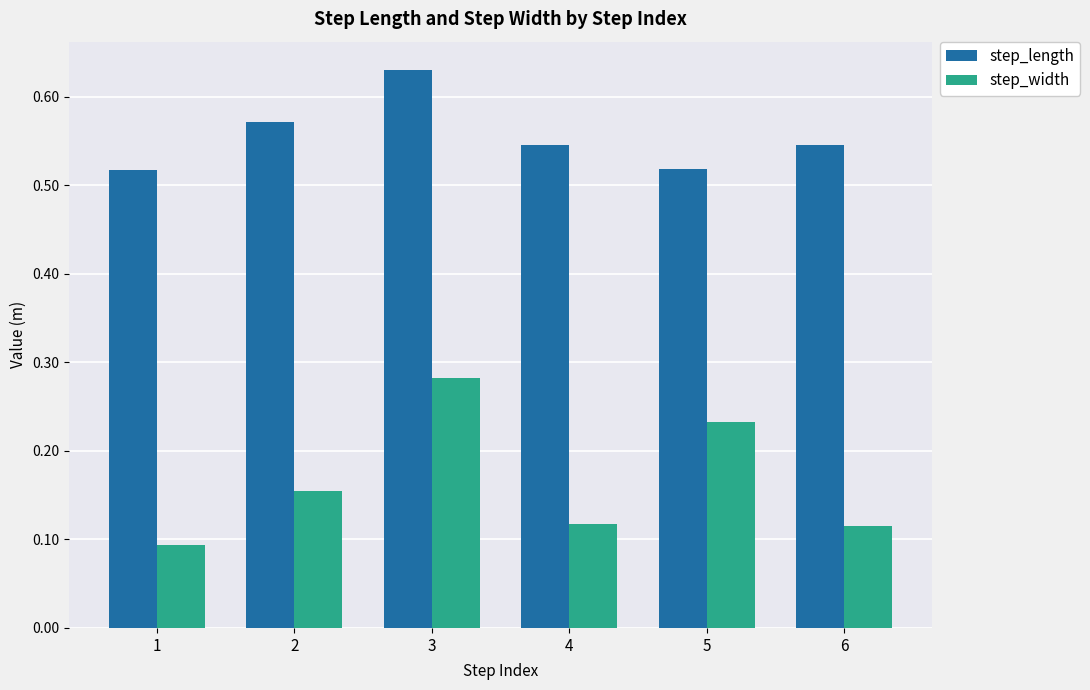

True or false: step_width has a value of 0.0 at 4.

False